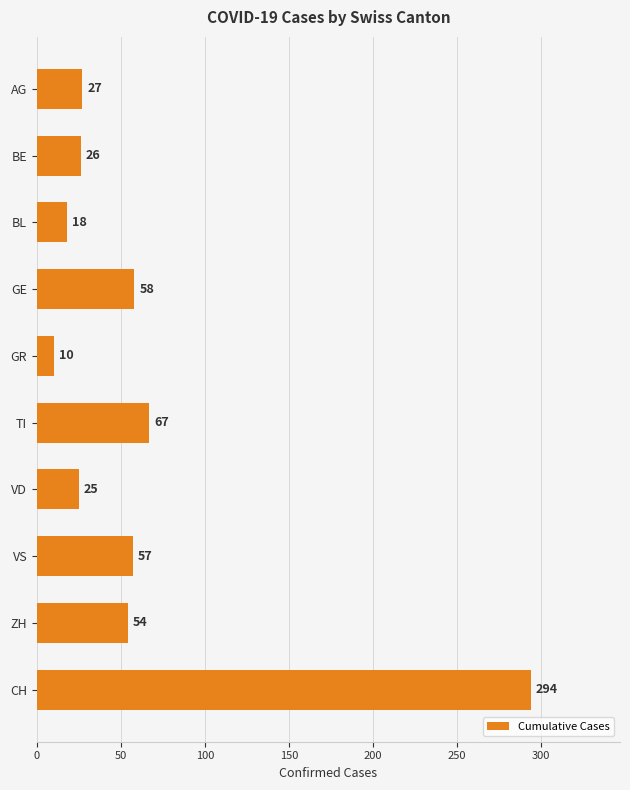

List the labels in order of value, largest first.

CH, TI, GE, VS, ZH, AG, BE, VD, BL, GR